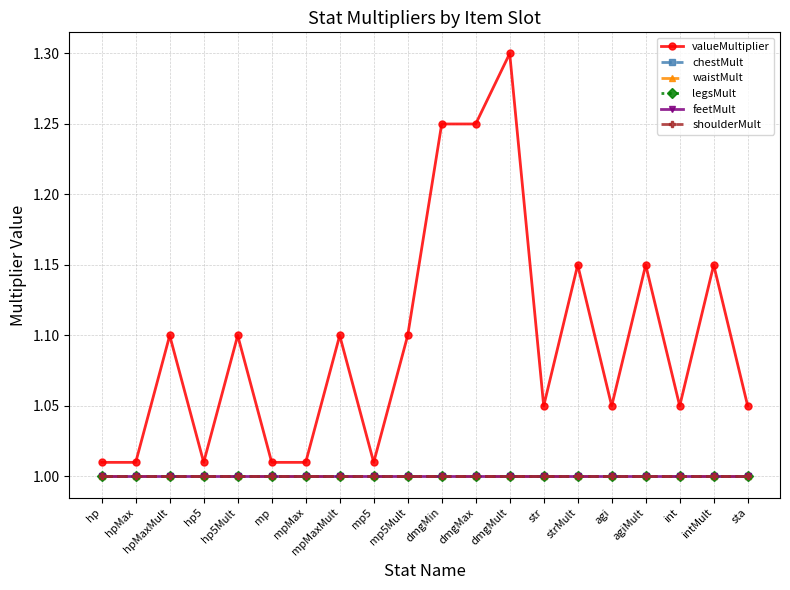

True or false: shoulderMult has more than 0 points higher than both neighbors.

False